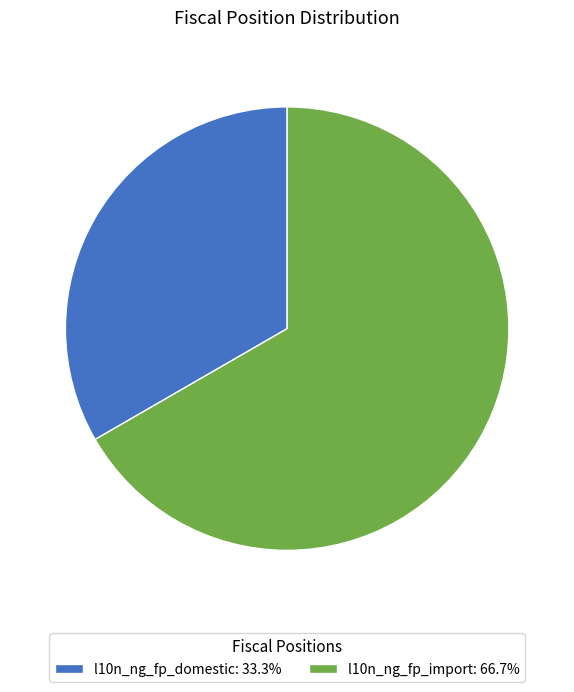

Combined, do l10n_ng_fp_domestic: 33.3% and l10n_ng_fp_import: 66.7% account for over 50%?

Yes